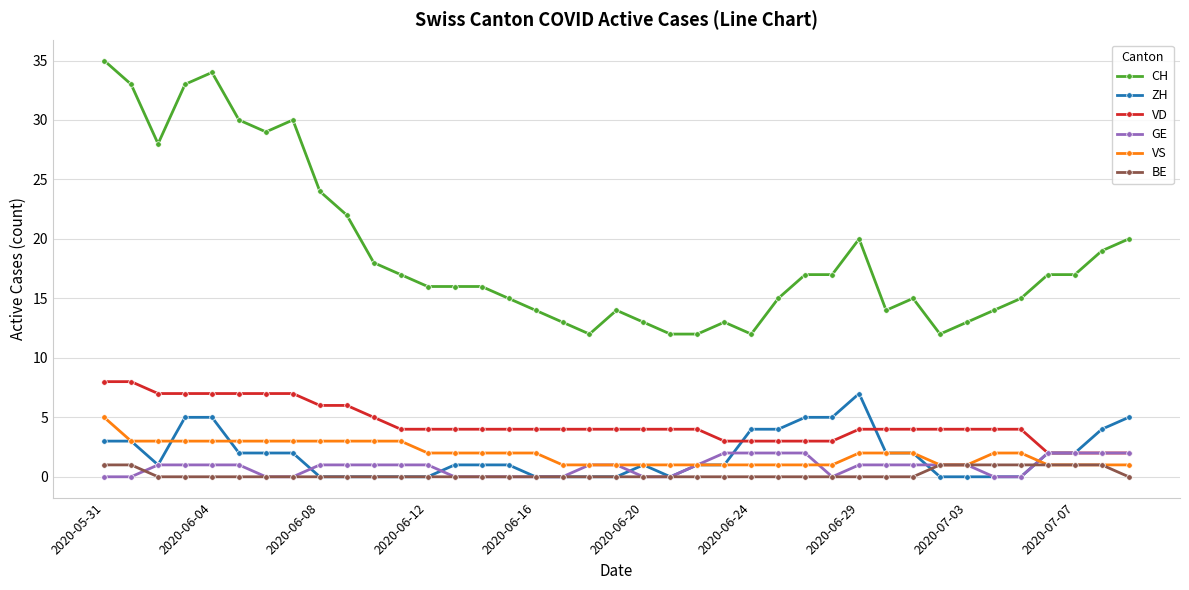

True or false: CH and VD intersect in this chart.

False